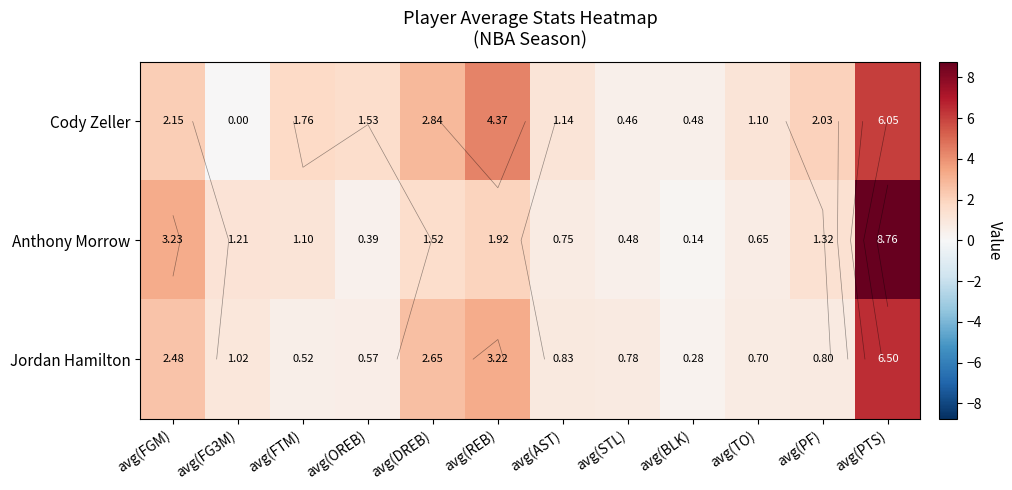

What is the average value of the Jordan Hamilton series?

1.7